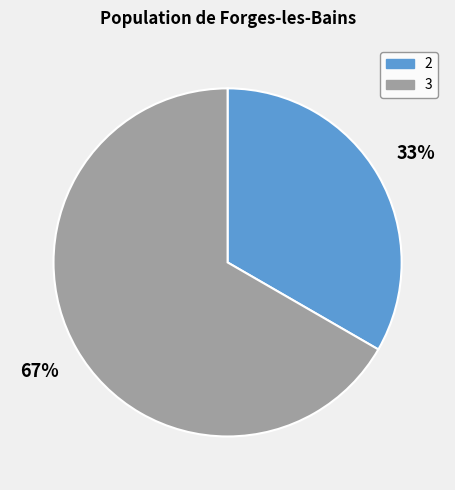

To the nearest percent, what is the average slice percentage?

50%